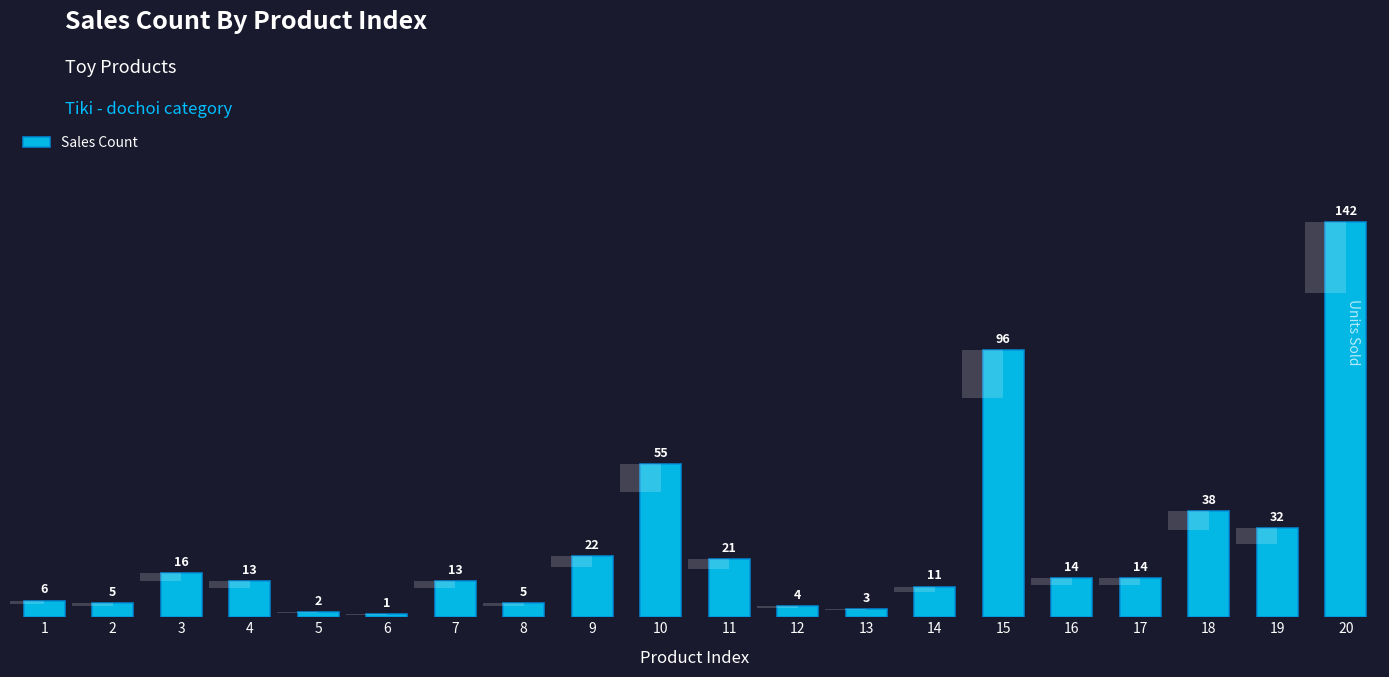

Which has a higher value, 3 or 9?

9